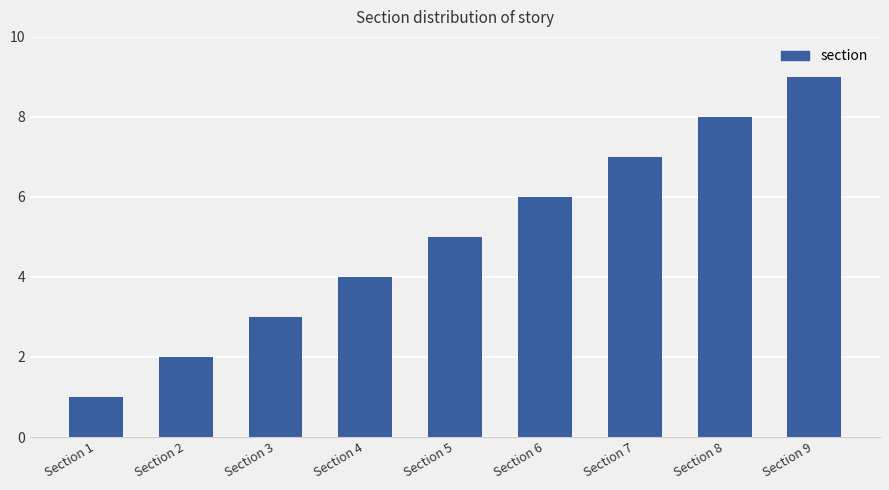

Reading left to right, what are all the values shown in this chart?

Section 1=1	Section 2=2	Section 3=3	Section 4=4	Section 5=5	Section 6=6	Section 7=7	Section 8=8	Section 9=9